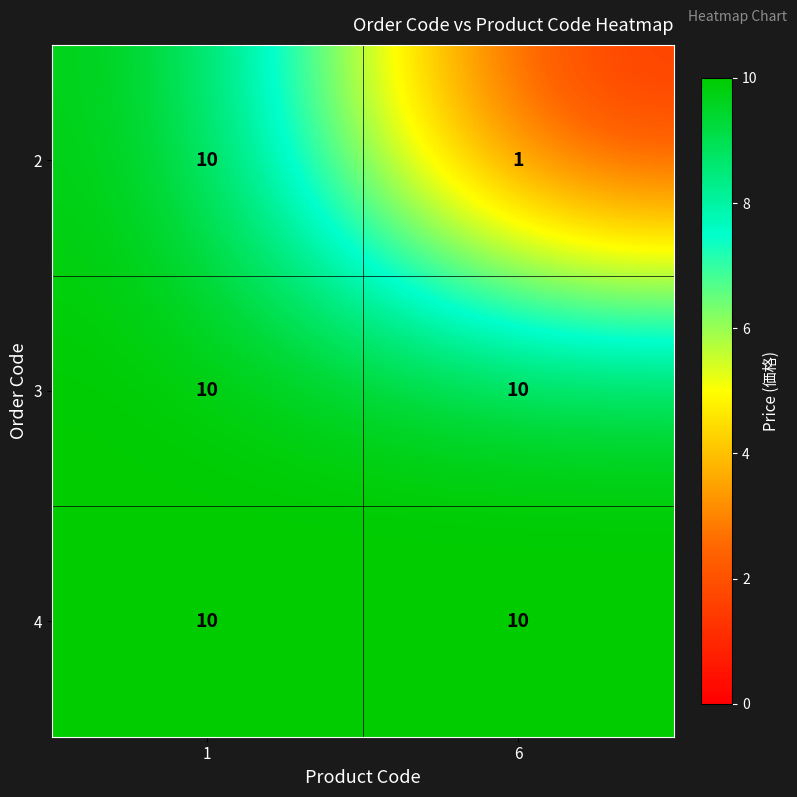

The 3 series shows 6 at 1. True or false?

False